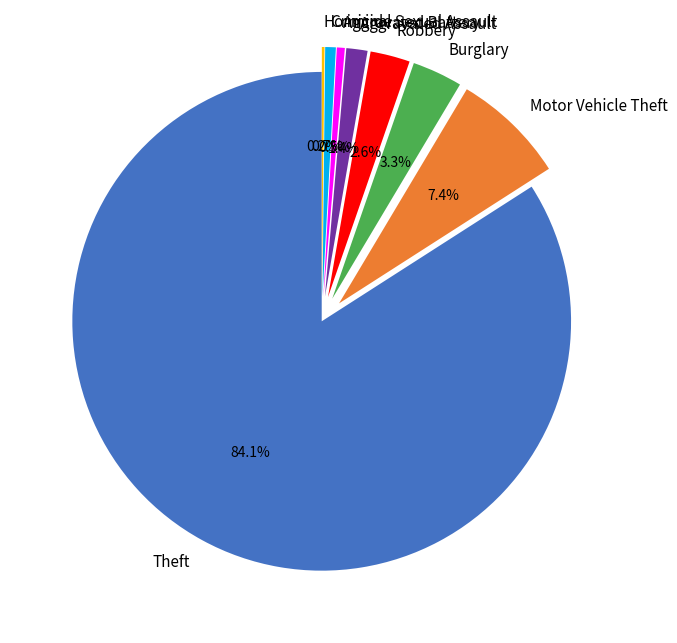

Between Robbery and Theft, which is larger?

Theft